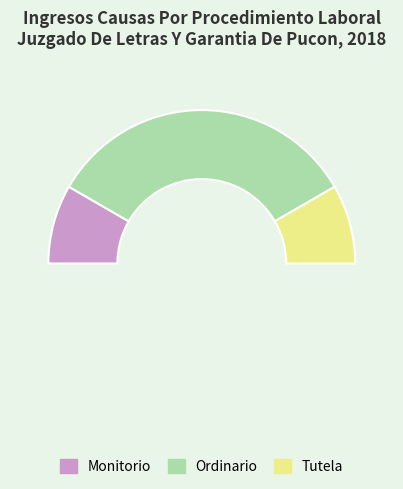

Which has a higher value, Monitorio or Ordinario?

Ordinario